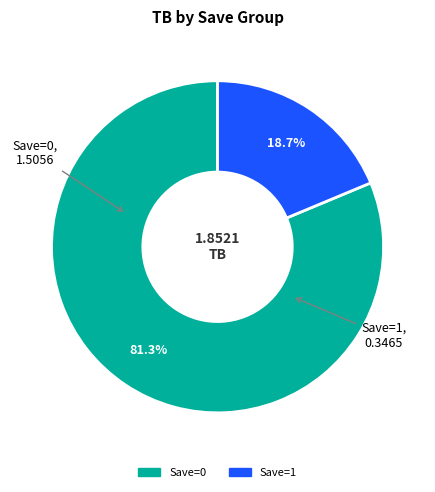

Is there any slice that represents more than half of the pie?

Yes